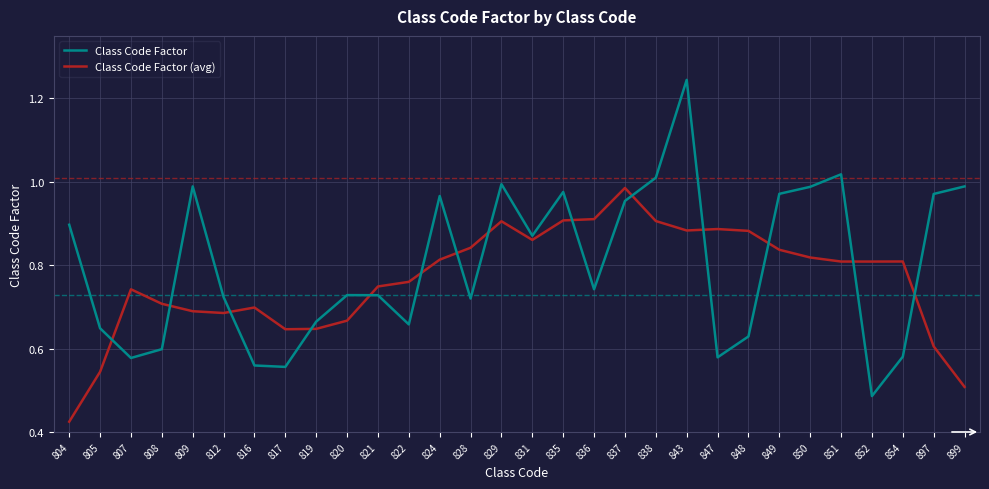

At 807, list the series in order from largest to smallest.

Class Code Factor (avg), Class Code Factor